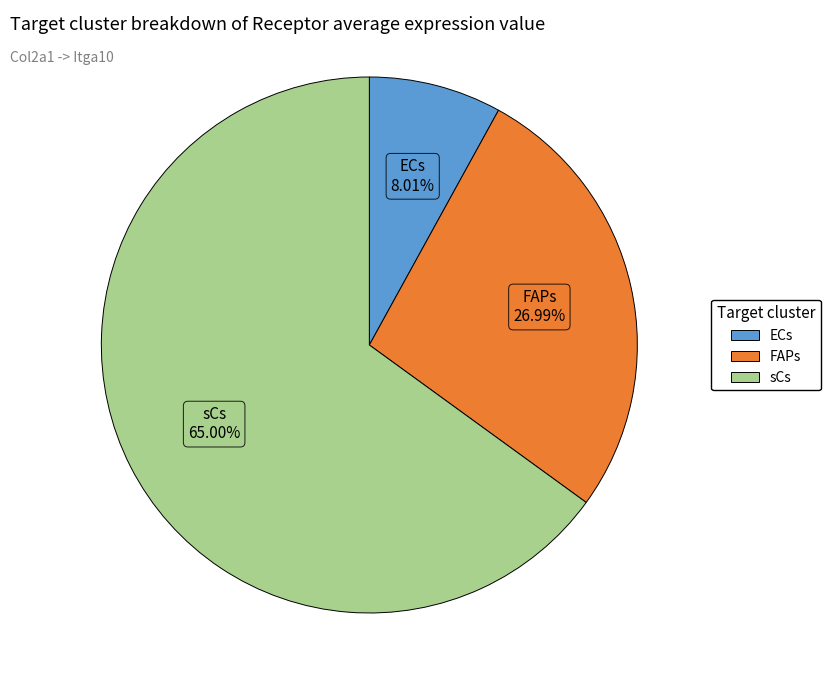

To the nearest percent, what is the difference between the sCs and FAPs slice percentages?

38%